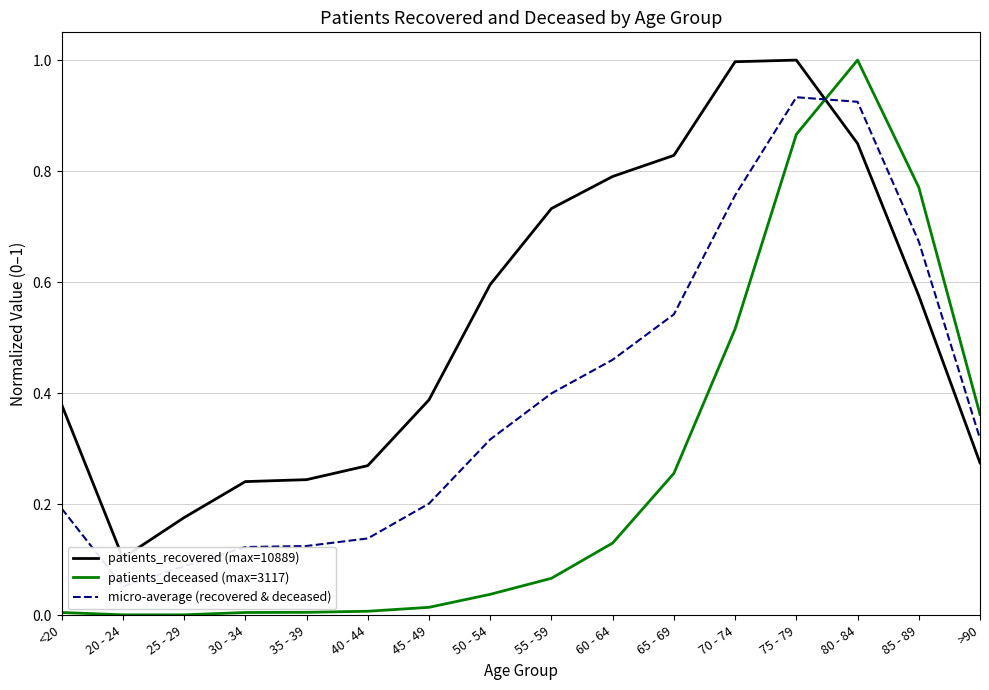

What are all the series names shown in the legend?

patients_recovered (max=10889), patients_deceased (max=3117), micro-average (recovered & deceased)